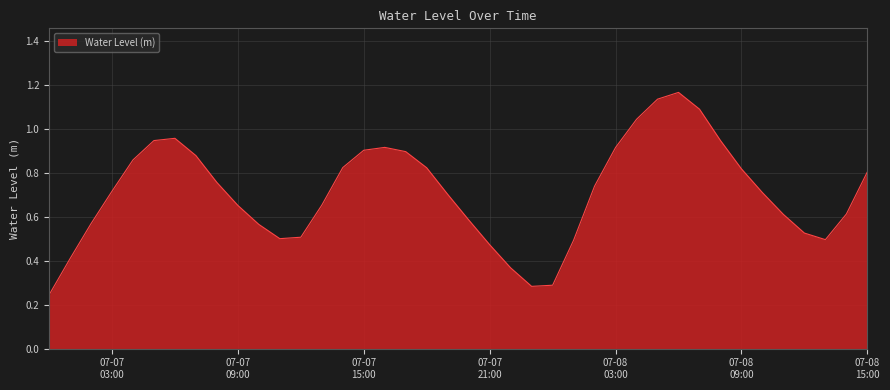

What is the difference between the maximum and minimum values?

0.9